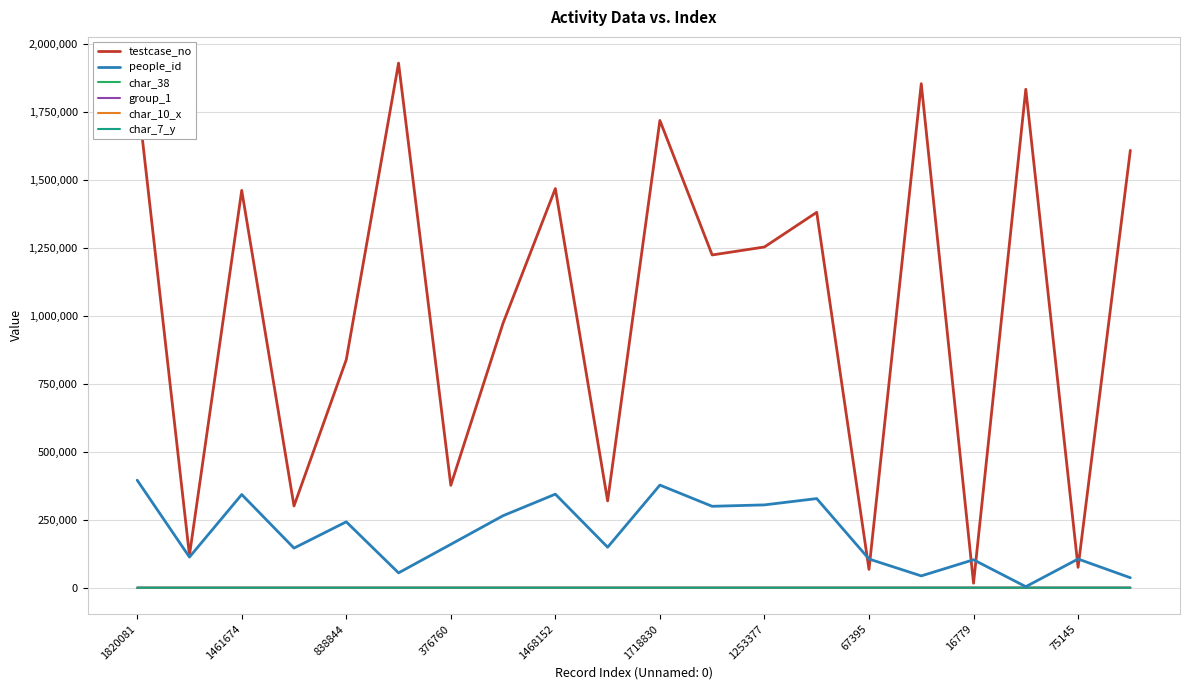

What is the difference between the maximum and minimum values in the char_10_x series?

15